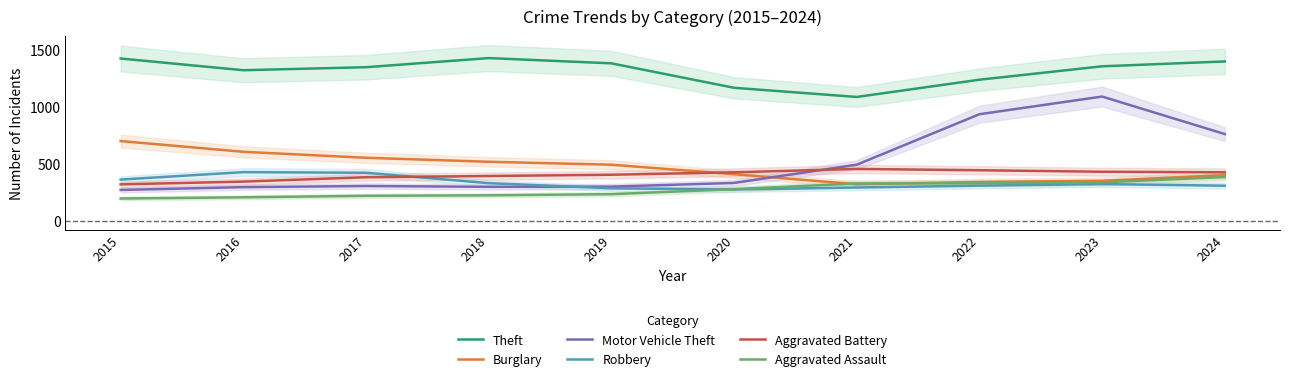

Does the chart have visible grid lines?

No